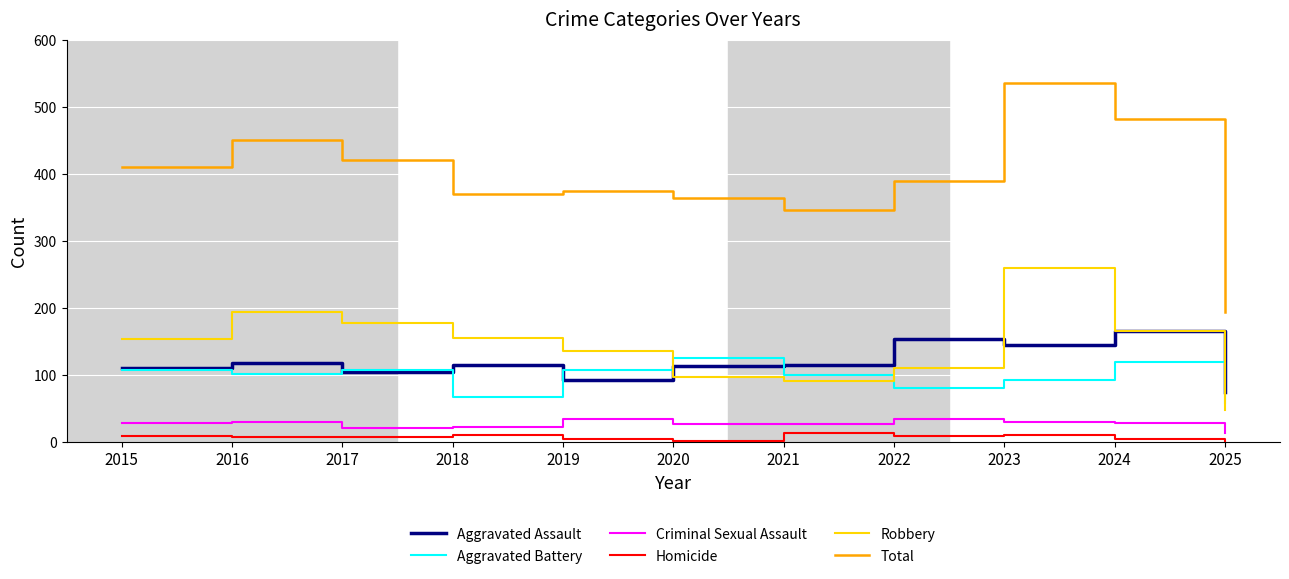

True or false: Homicide and Total intersect in this chart.

False